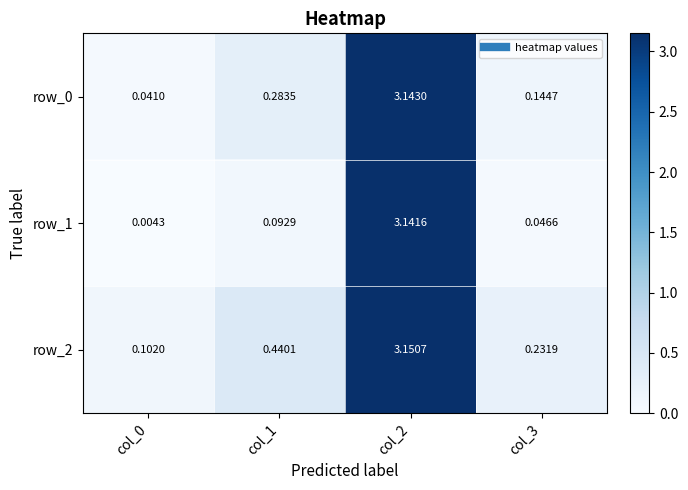

How many data points does each series have?

4